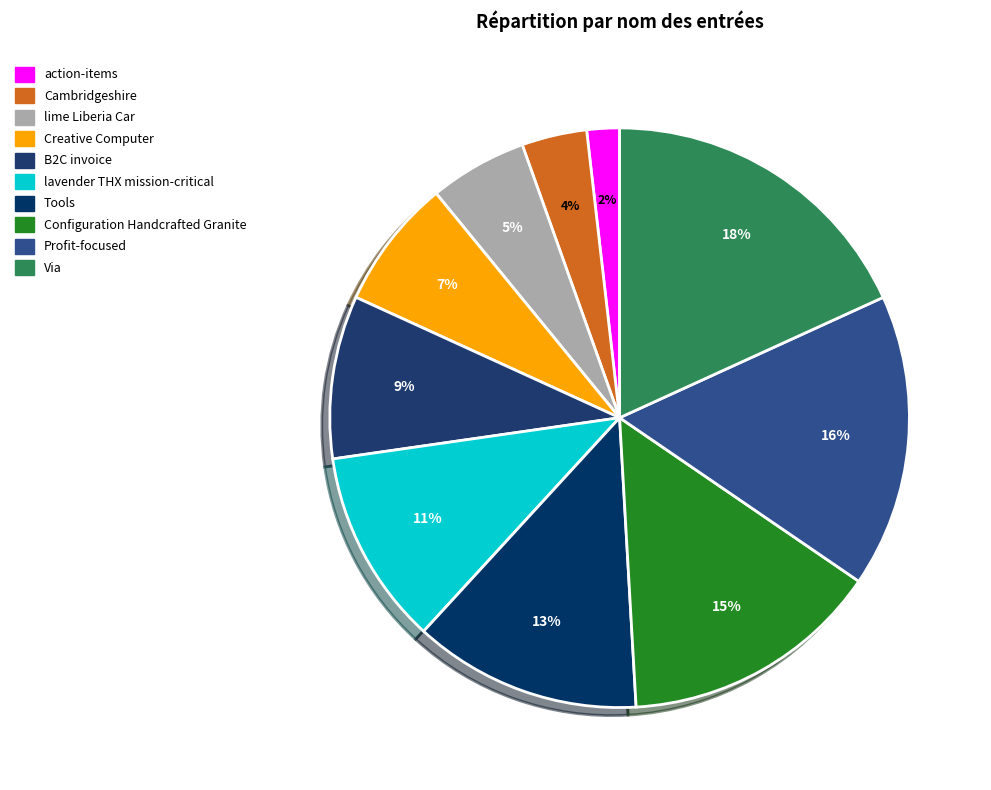

Does Cambridgeshire represent more than half of the total?

No